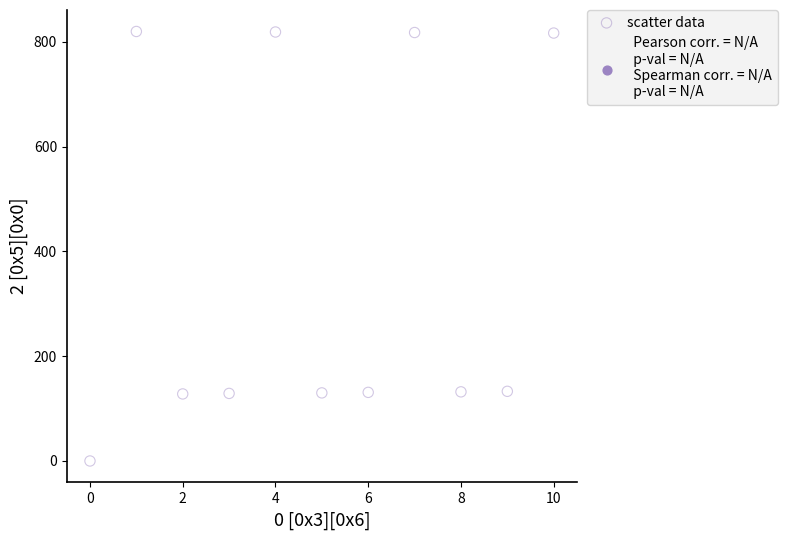

What is the range of Y values (max minus min)?

820